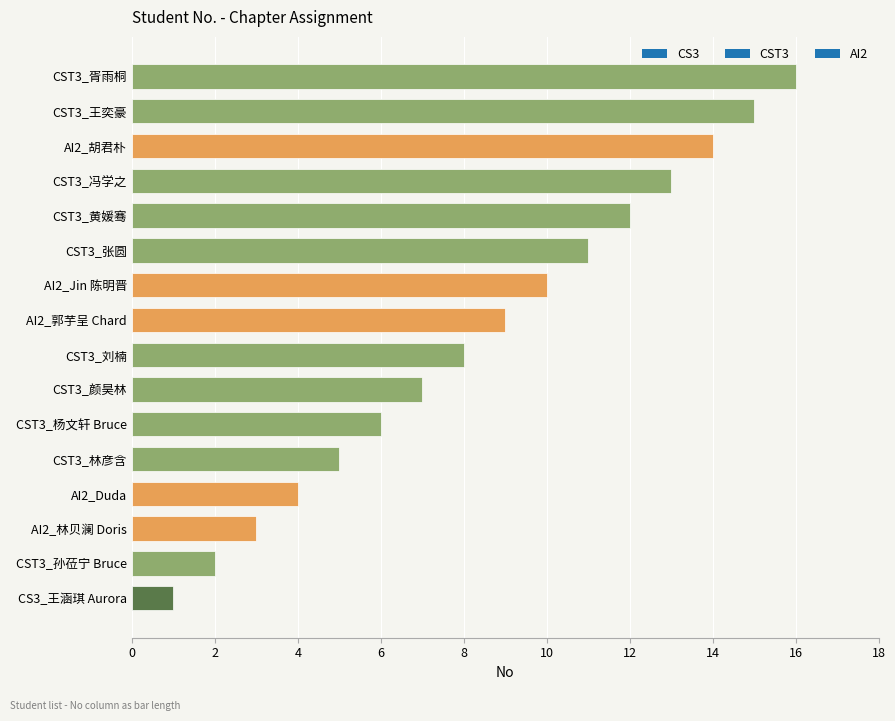

What value does the data have at CST3_刘楠?

8